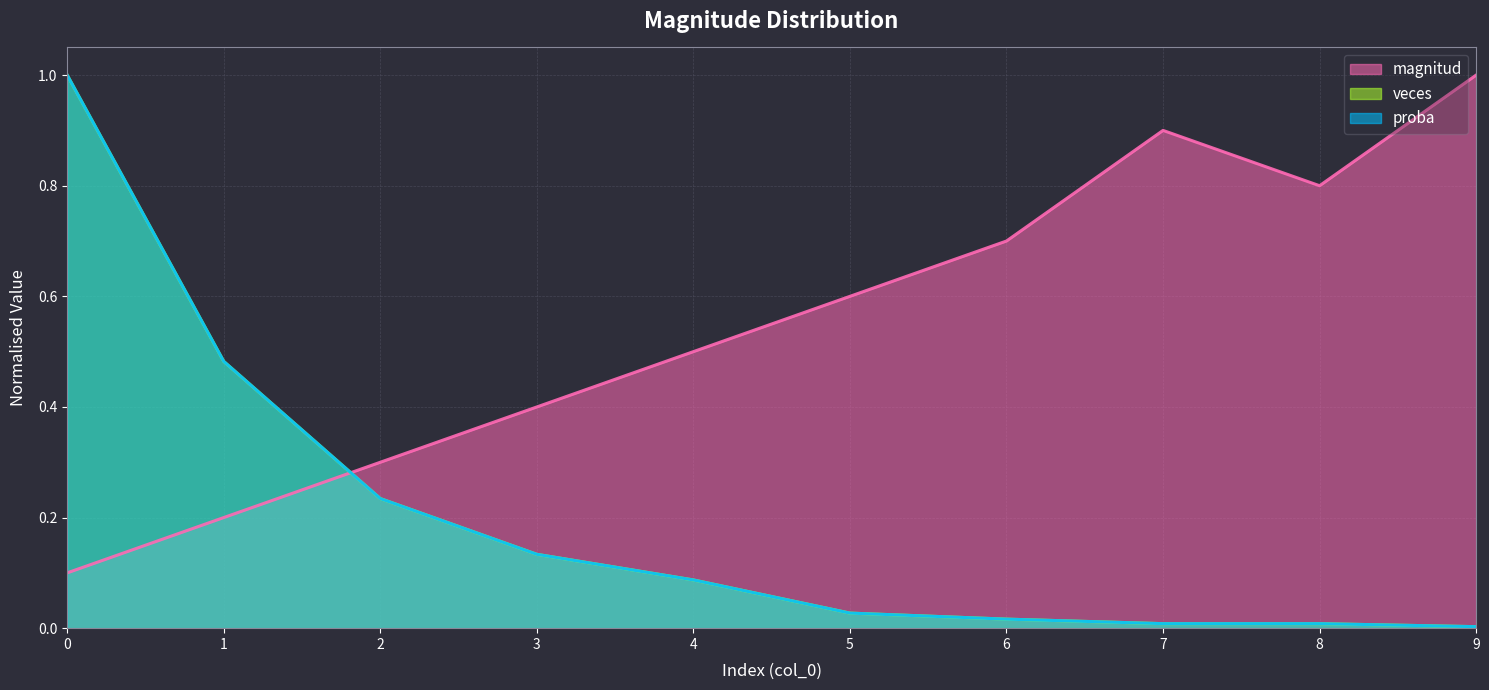

What is the difference between the maximum and minimum values in the proba series?

1.0